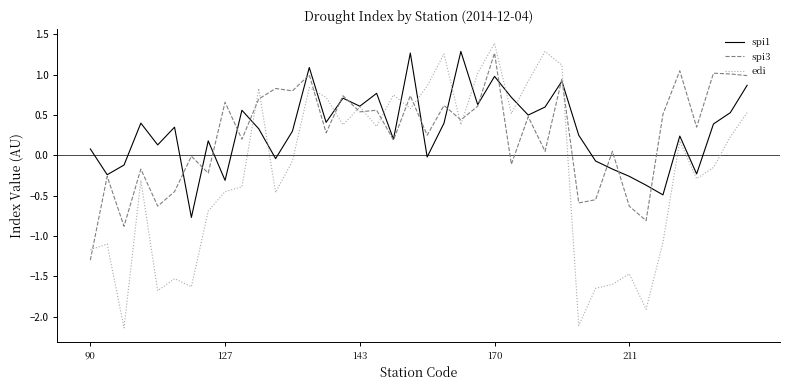

How many interior local valleys does the spi1 series have?

13